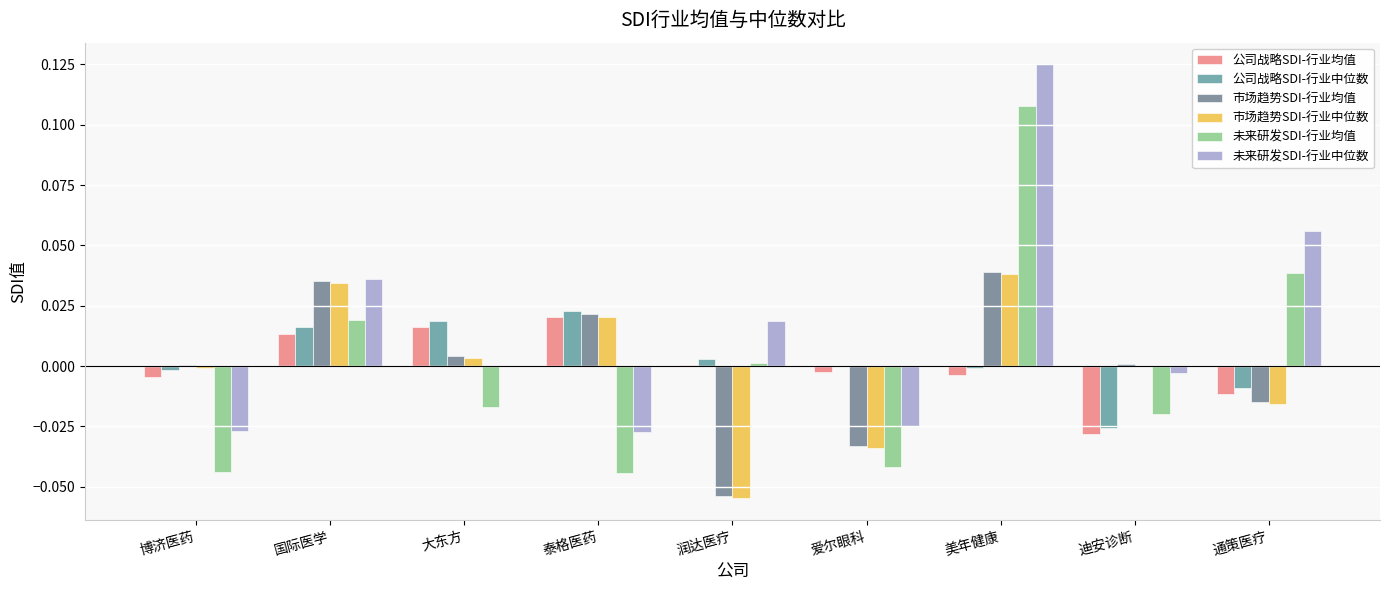

Reading right to left, transcribe all the data shown in this chart.

公司战略SDI-行业均值: -0.0	-0.0	-0.0	-0.0	0.0	0.0	0.0	0.0	-0.0
公司战略SDI-行业中位数: -0.0	-0.0	-0.0	0.0	0.0	0.0	0.0	0.0	-0.0
市场趋势SDI-行业均值: -0.0	0.0	0.0	-0.0	-0.1	0.0	0.0	0.0	0.0
市场趋势SDI-行业中位数: -0.0	0.0	0.0	-0.0	-0.1	0.0	0.0	0.0	-0.0
未来研发SDI-行业均值: 0.0	-0.0	0.1	-0.0	0.0	-0.0	-0.0	0.0	-0.0
未来研发SDI-行业中位数: 0.1	-0.0	0.1	-0.0	0.0	-0.0	0.0	0.0	-0.0